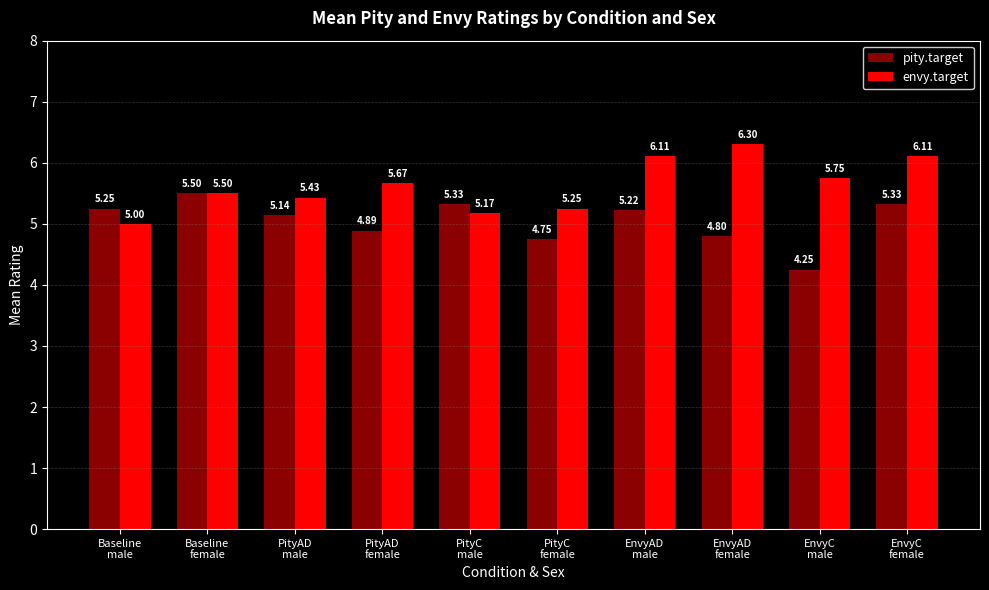

At how many categories does at least one series exceed 5?

10